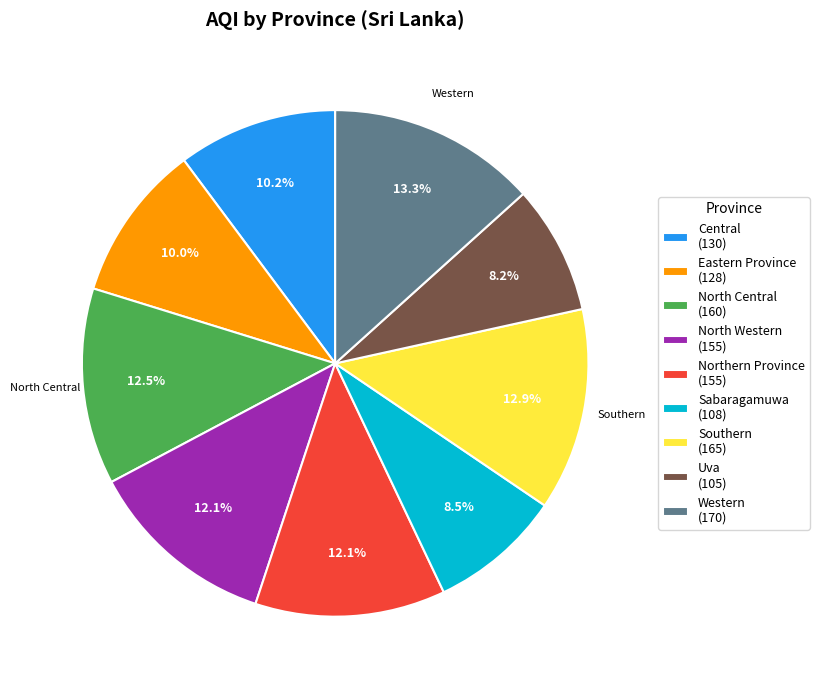

What portion of the pie excludes North Central?

87.5%